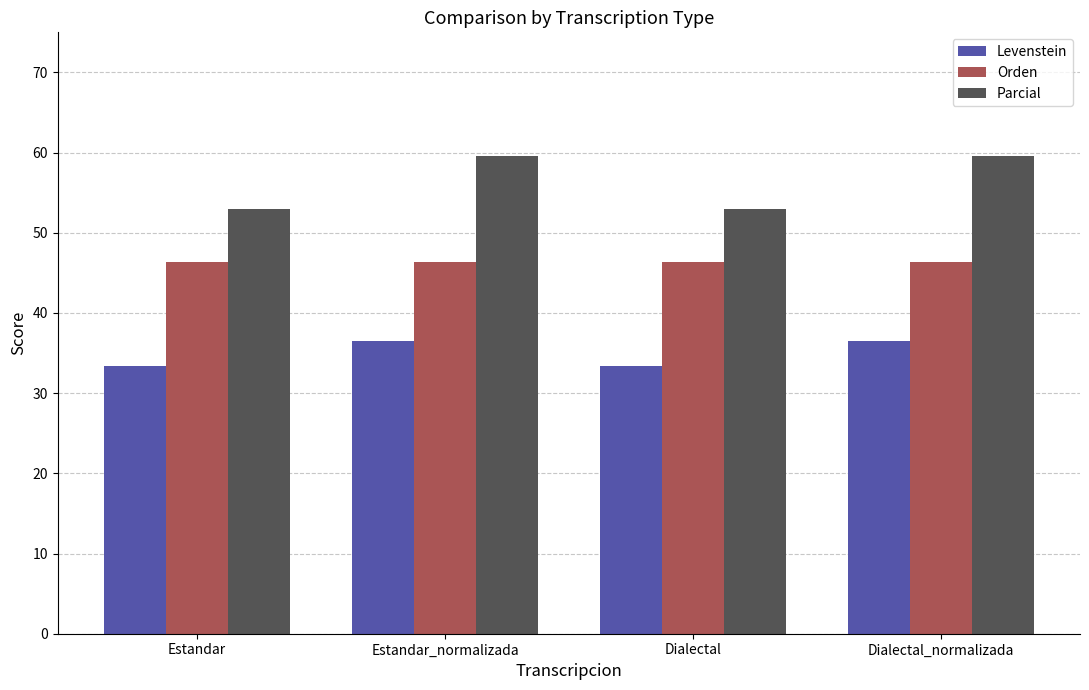

What is the approximate value of Orden at Dialectal?

46.3